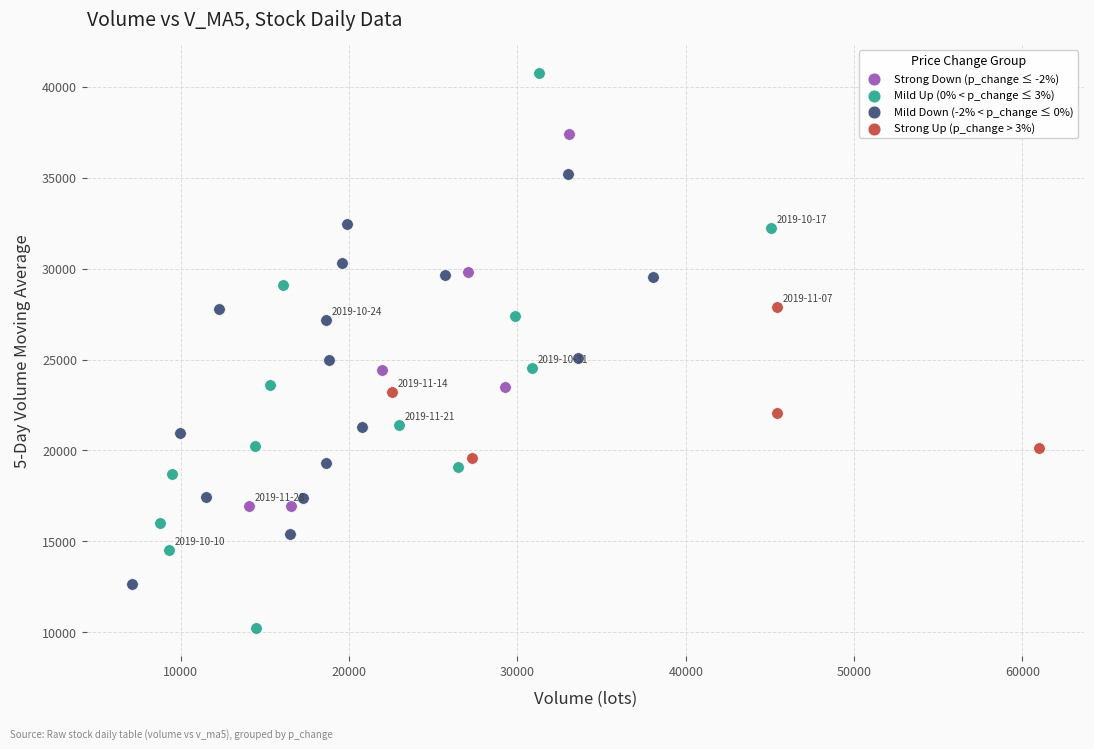

Which series reaches the minimum Y coordinate?

Mild Up (0% < p_change ≤ 3%)